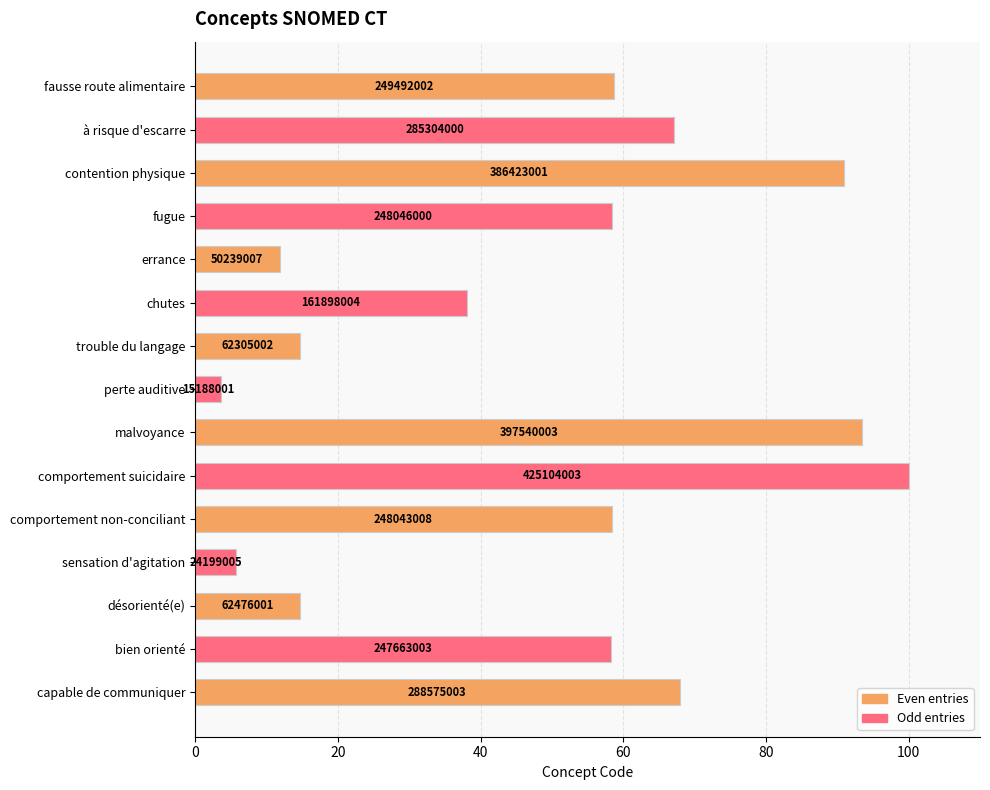

Are the bars horizontal?

Yes